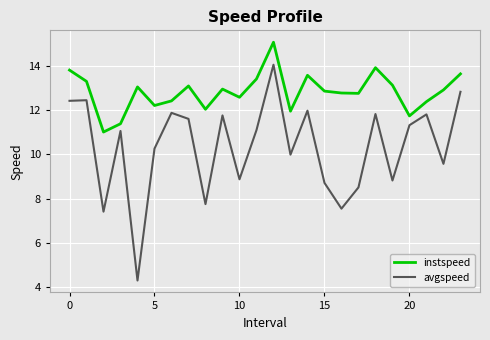

List the series in order of their peak value, lowest first.

avgspeed, instspeed